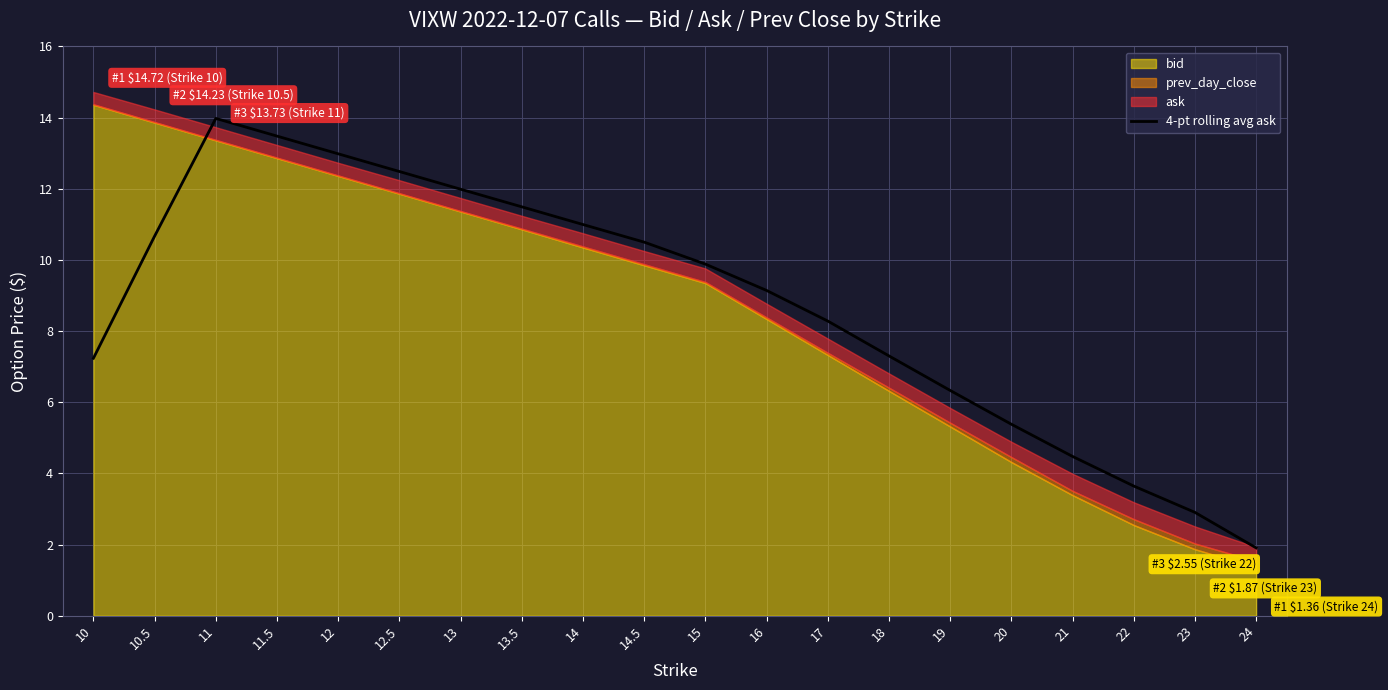

What is the change in value from 10 to 17?

+1.0